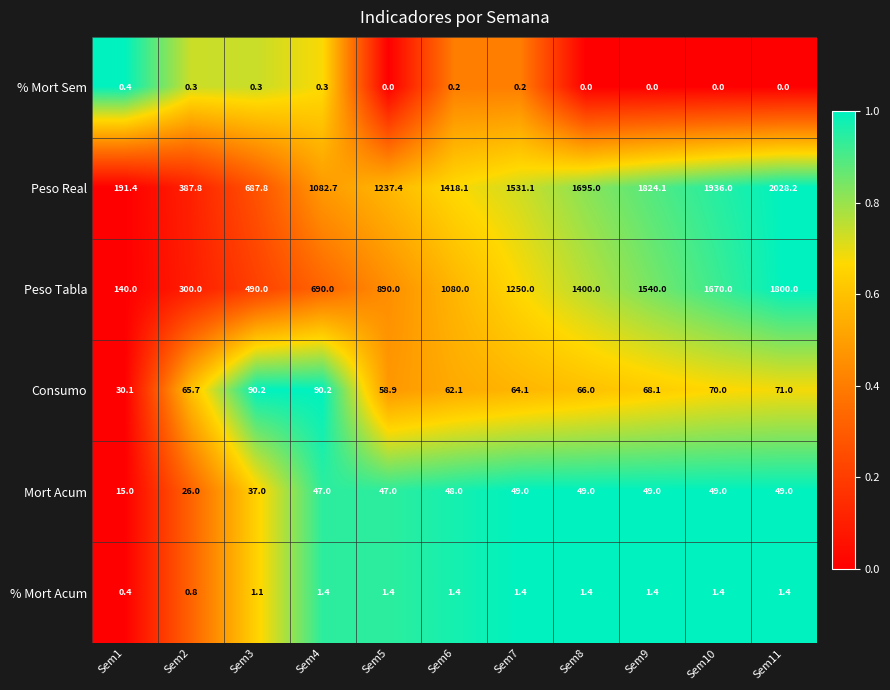

The Peso Tabla series shows 1090.3 at Sem4. True or false?

False